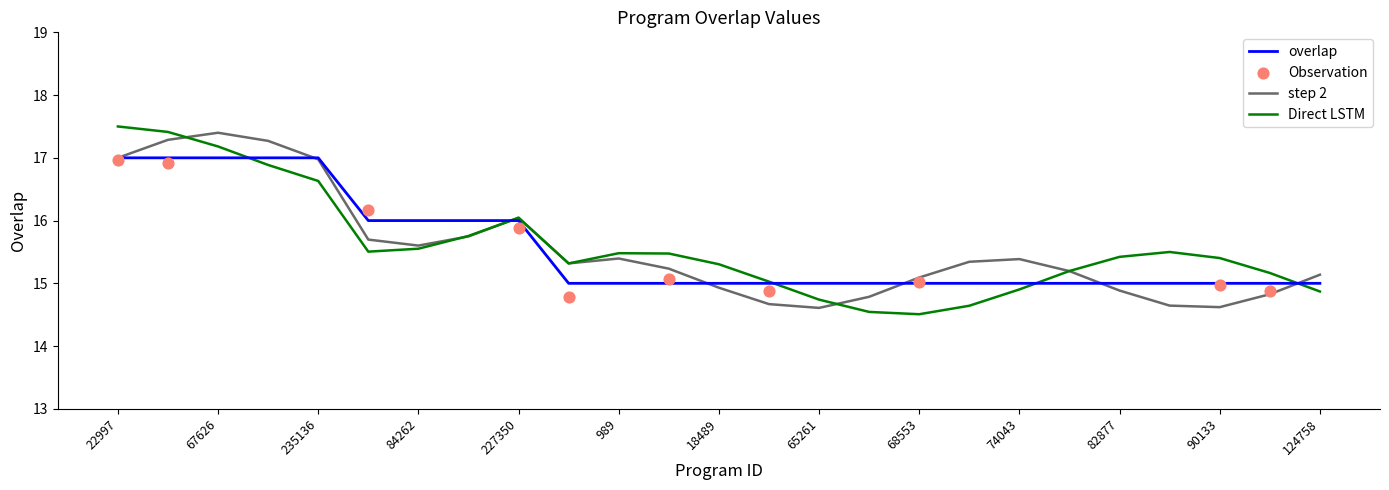

Between 74043 and 48501, which is larger?

48501